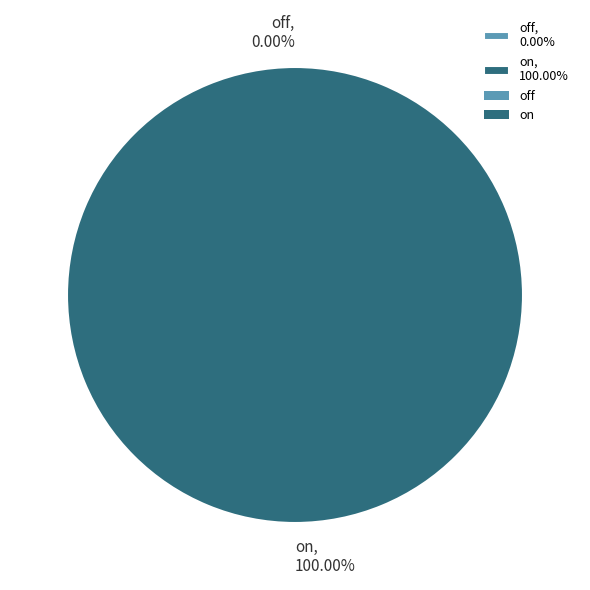

Rank the categories by value from highest to lowest.

on, off